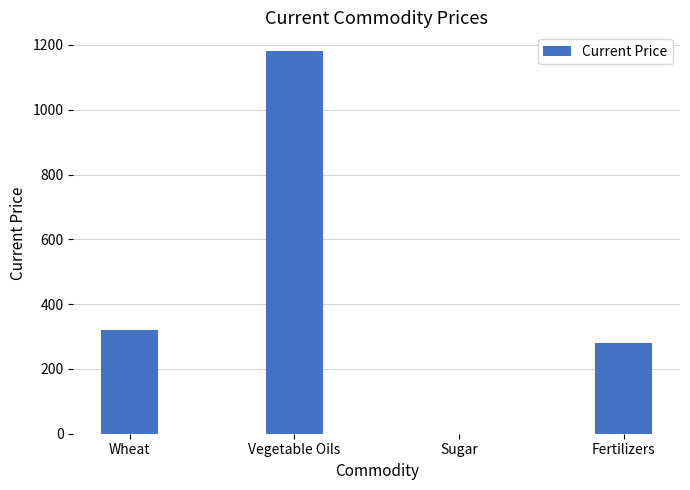

What value does the data have at Wheat?

320.0